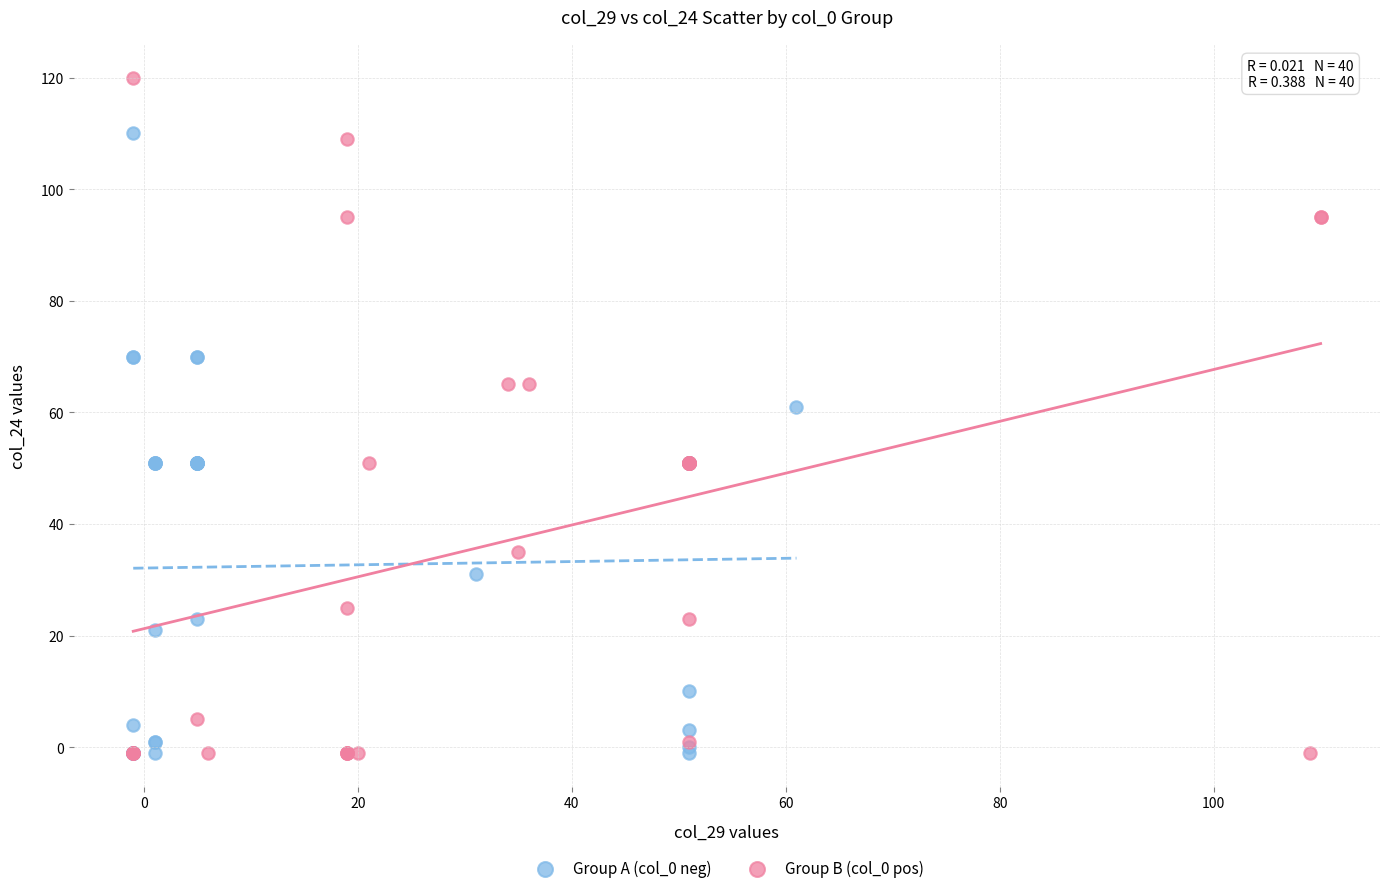

What are all the series names shown in the legend?

Group A (col_0 neg), Group B (col_0 pos)